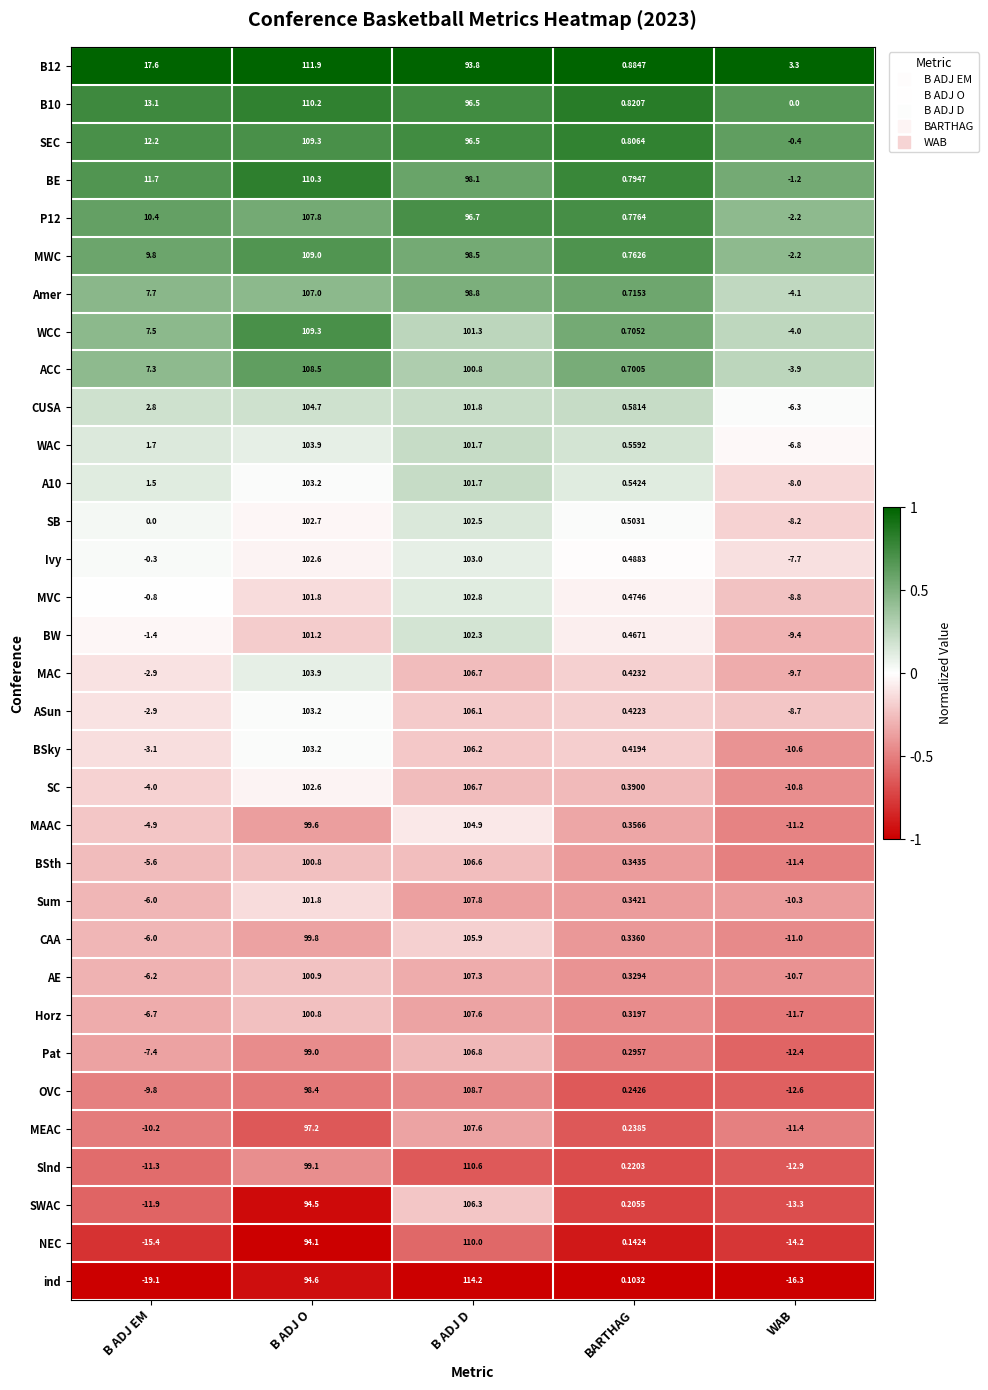

List the labels in order of BSth value, largest first.

B ADJ D, B ADJ O, BARTHAG, B ADJ EM, WAB